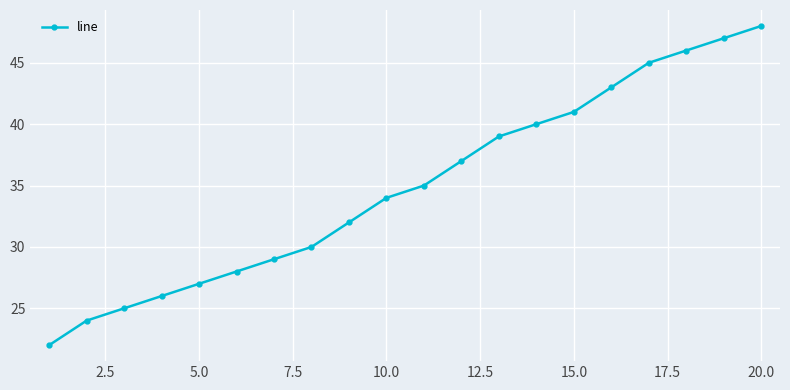

Reading left to right, list all the values displayed in this chart.

22	24	25	26	27	28	29	30	32	34	35	37	39	40	41	43	45	46	47	48